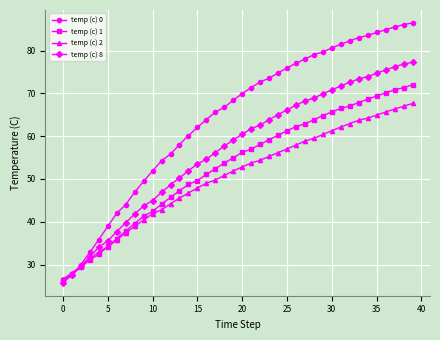

What is the value of the temp (c) 0 point at the 7th from the left?

42.0